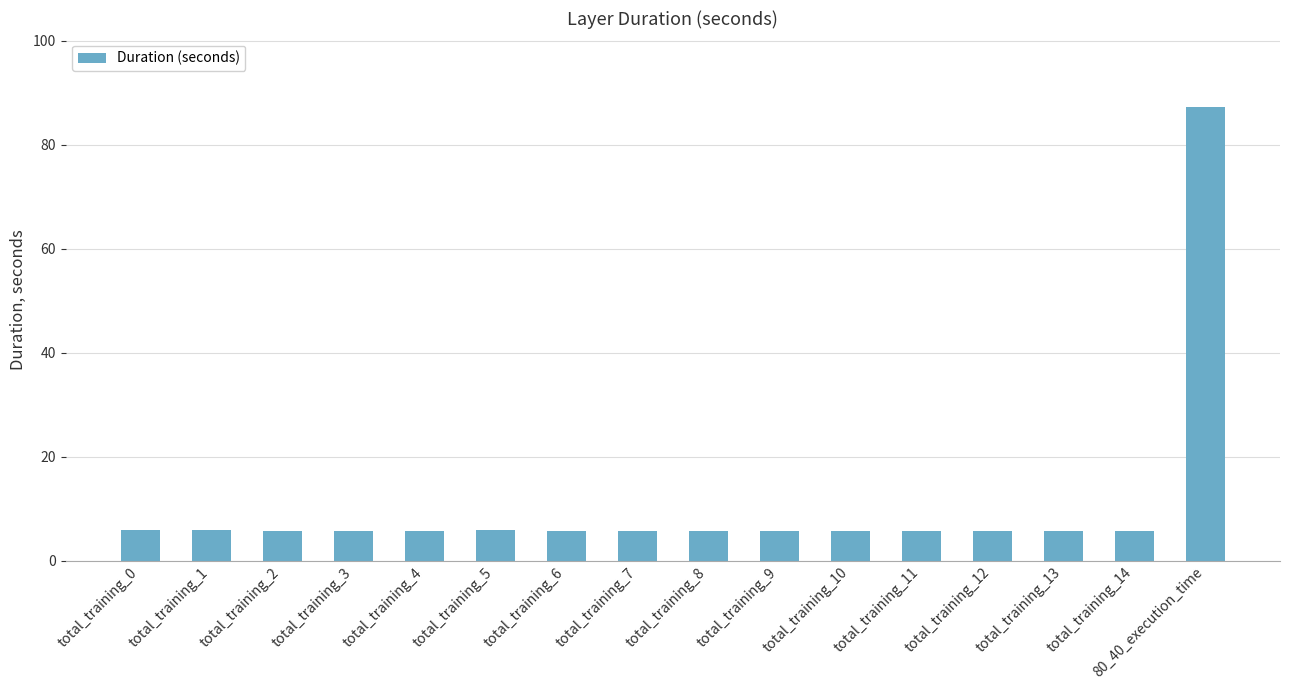

How many bars are there in total?

16